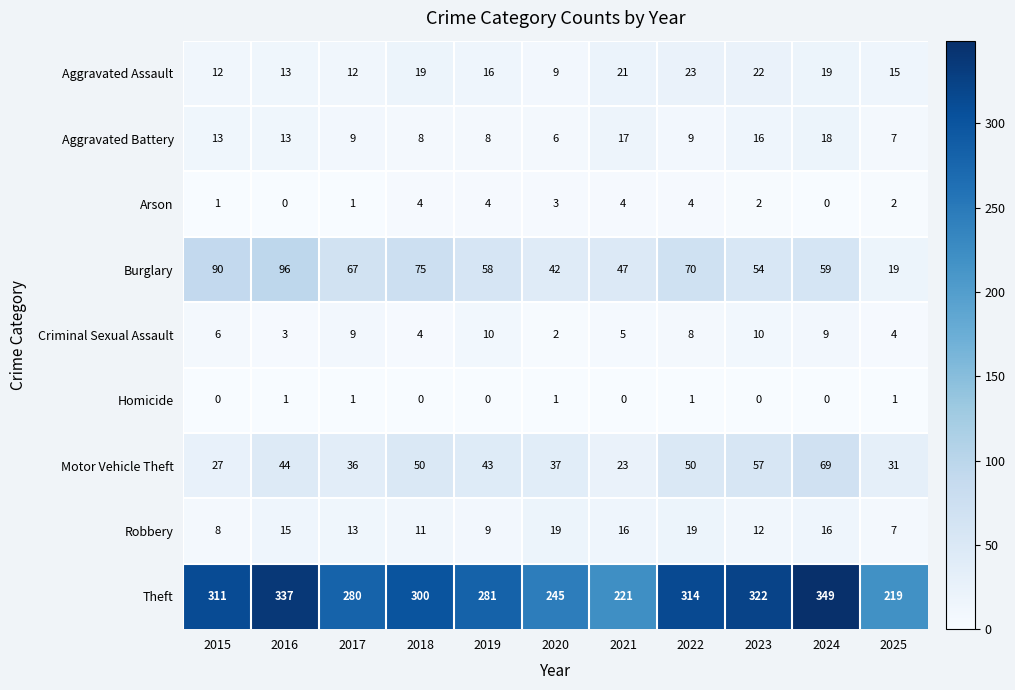

What is the total value across all series at 2020?

364